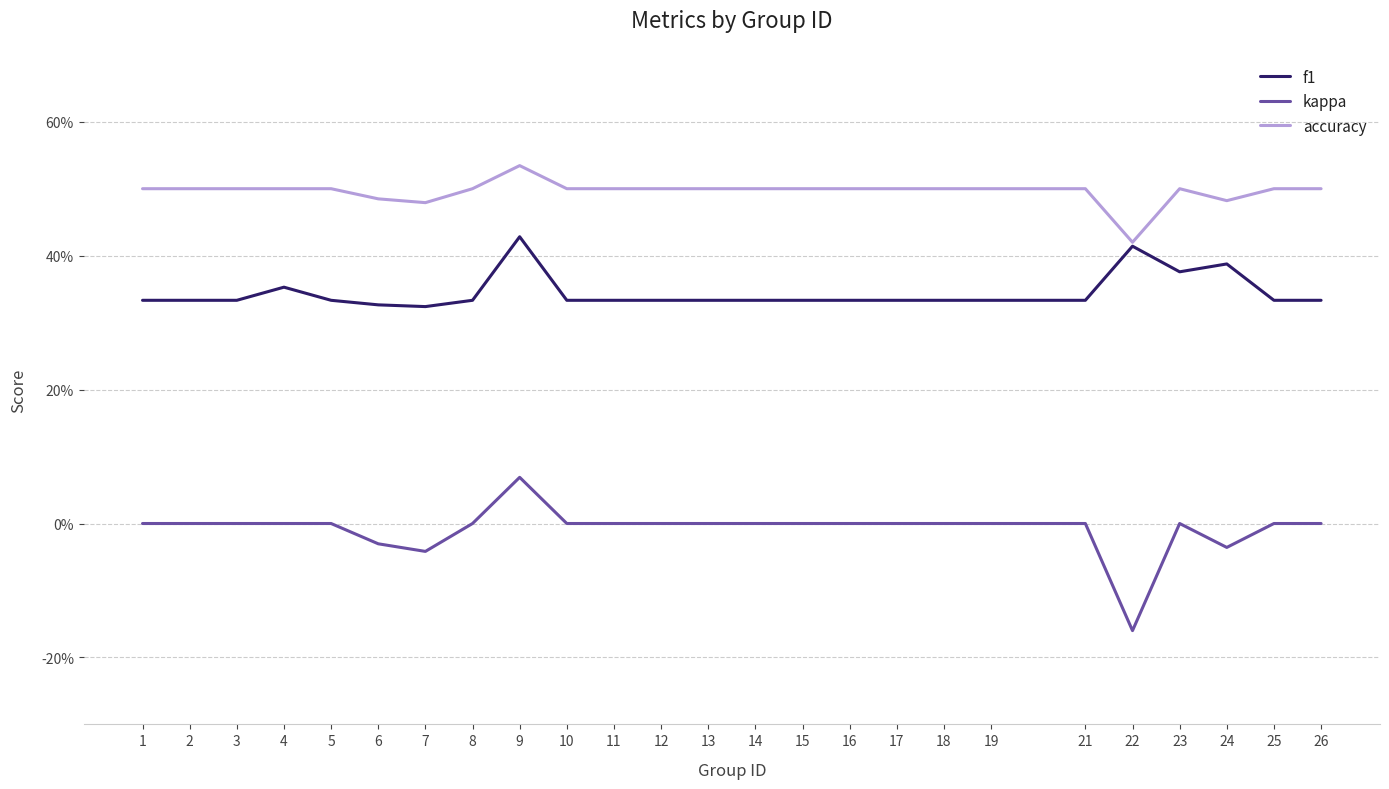

Rank the series by their maximum value, from highest to lowest.

accuracy, f1, kappa